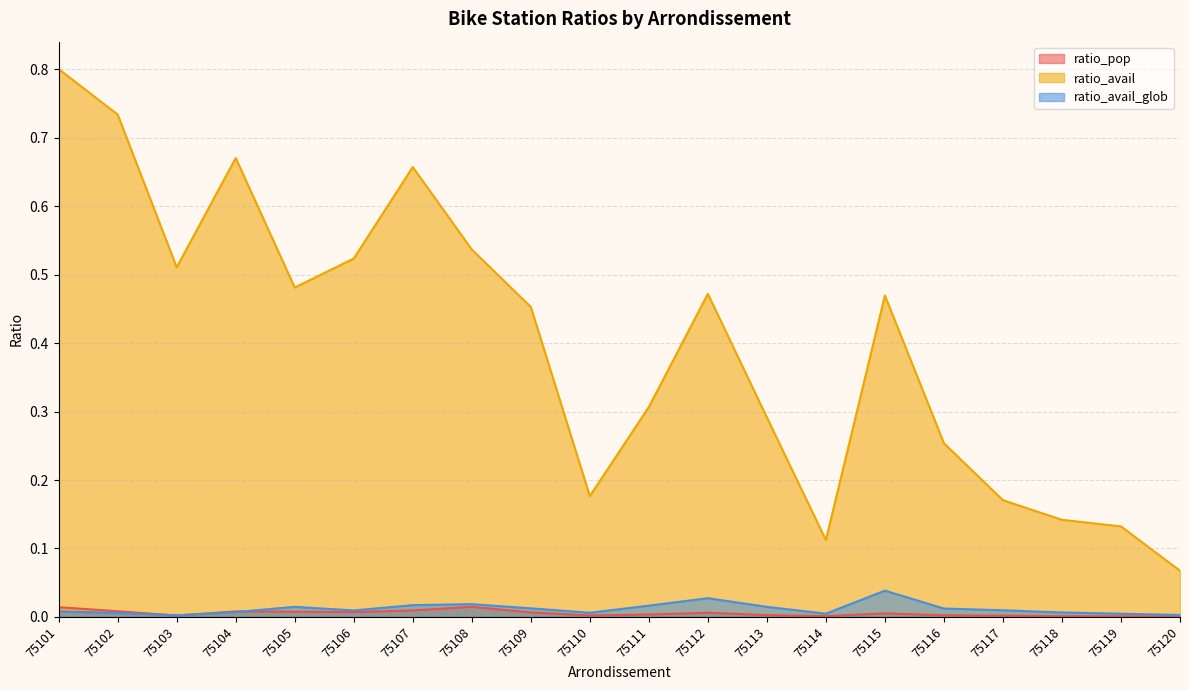

How many intersections are there between ratio_pop and ratio_avail_glob?

3